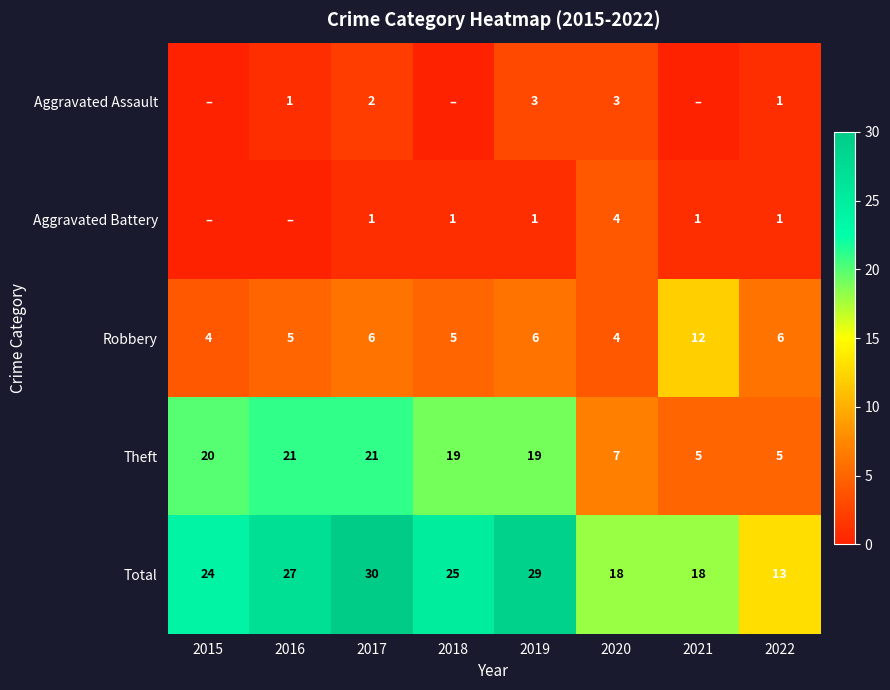

How many data points in Total are less than 25?

4